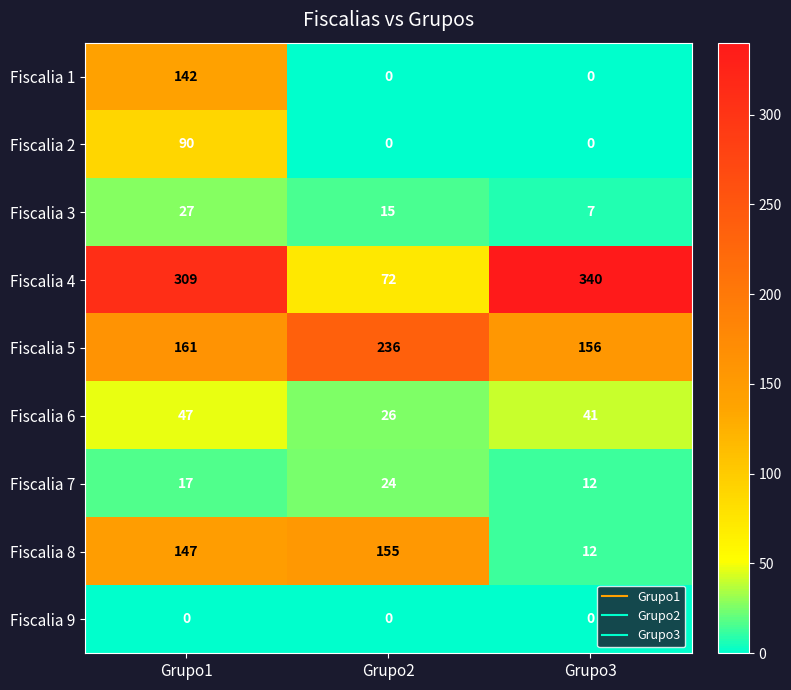

The Fiscalia 4 series shows 196 at Grupo1. True or false?

False